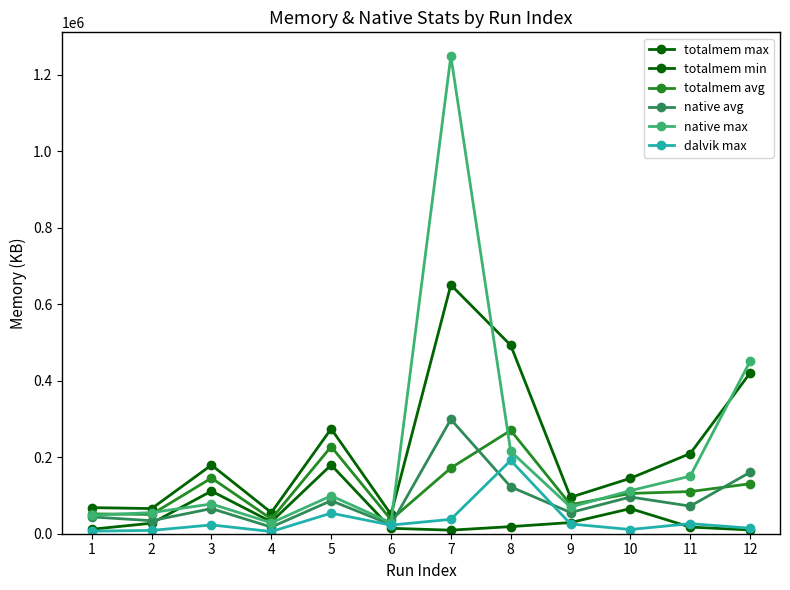

At which label is totalmem avg closest to 153522?

3